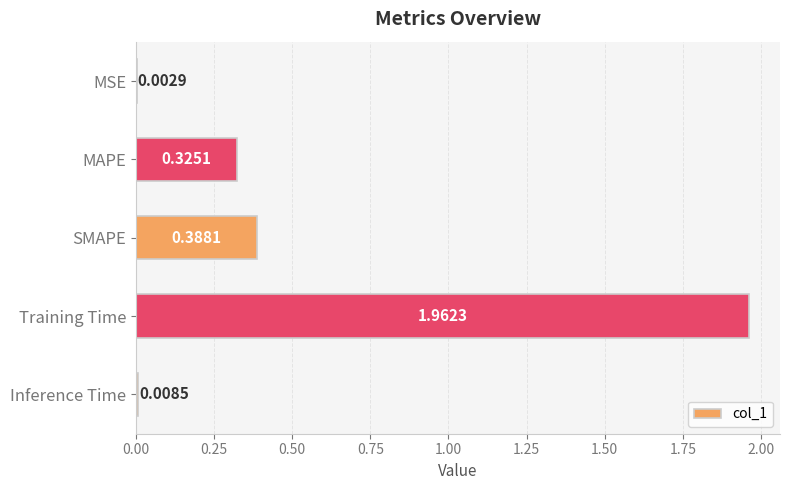

At which category does the chart reach its peak across all series?

Training Time